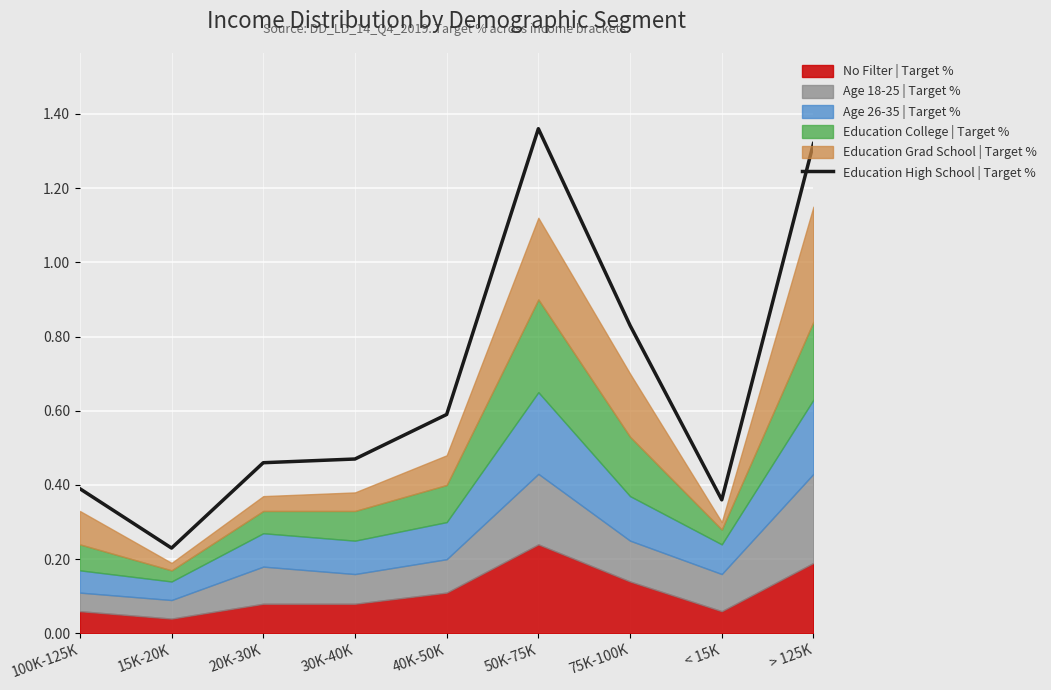

What position from the left is < 15K?

8